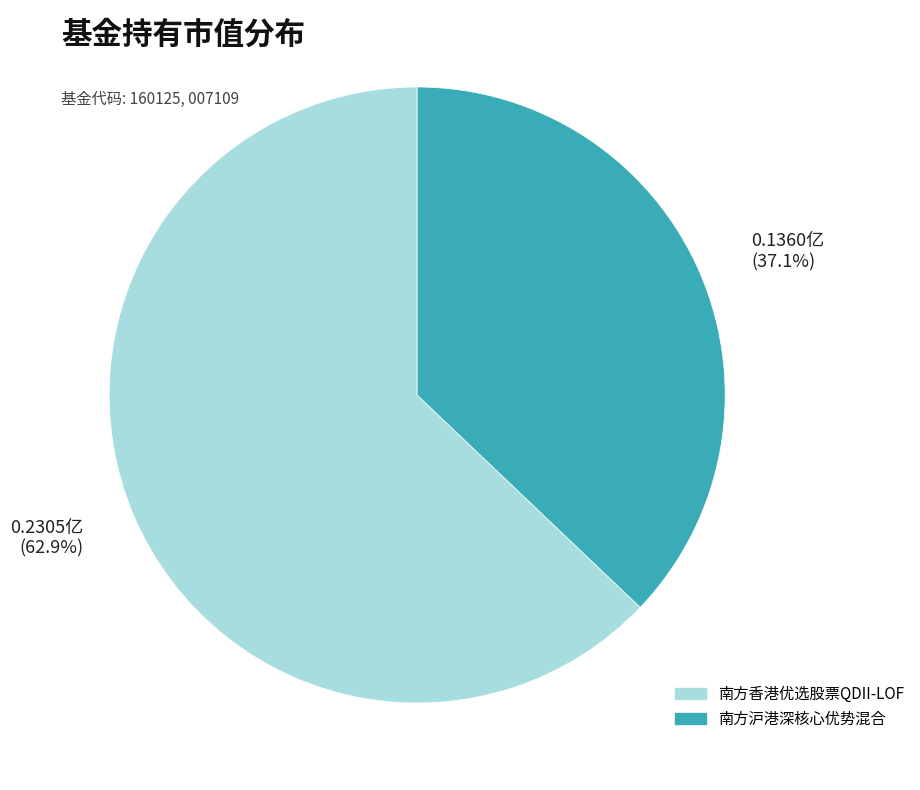

Count the number of slices in the pie.

2